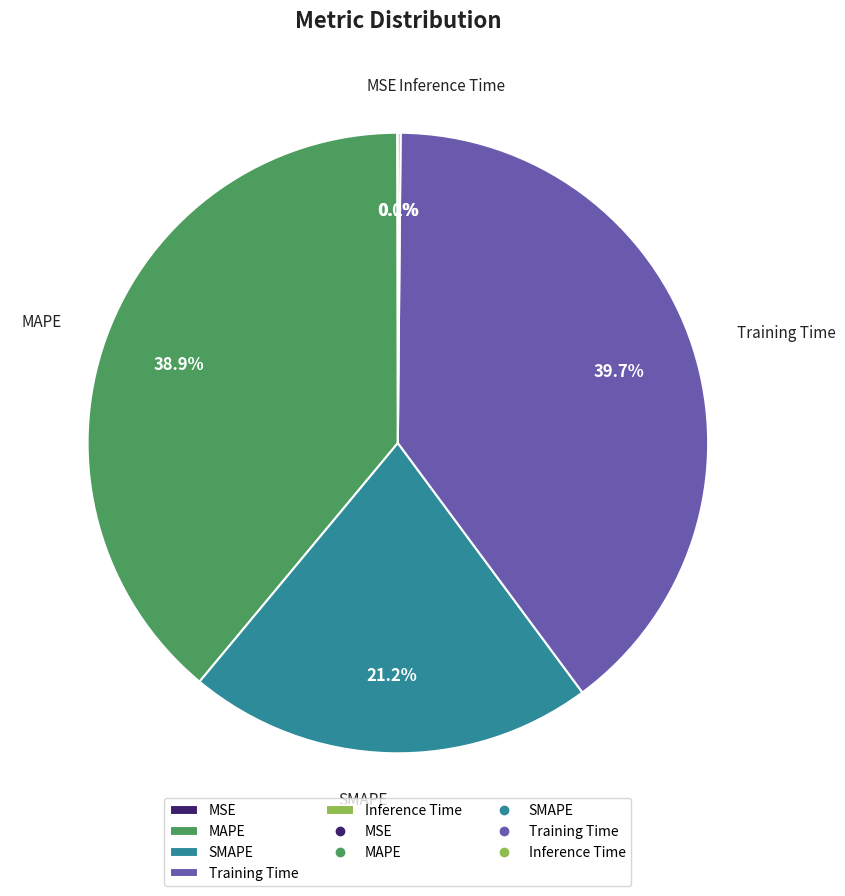

How much of the chart is everything except MAPE?

61.1%